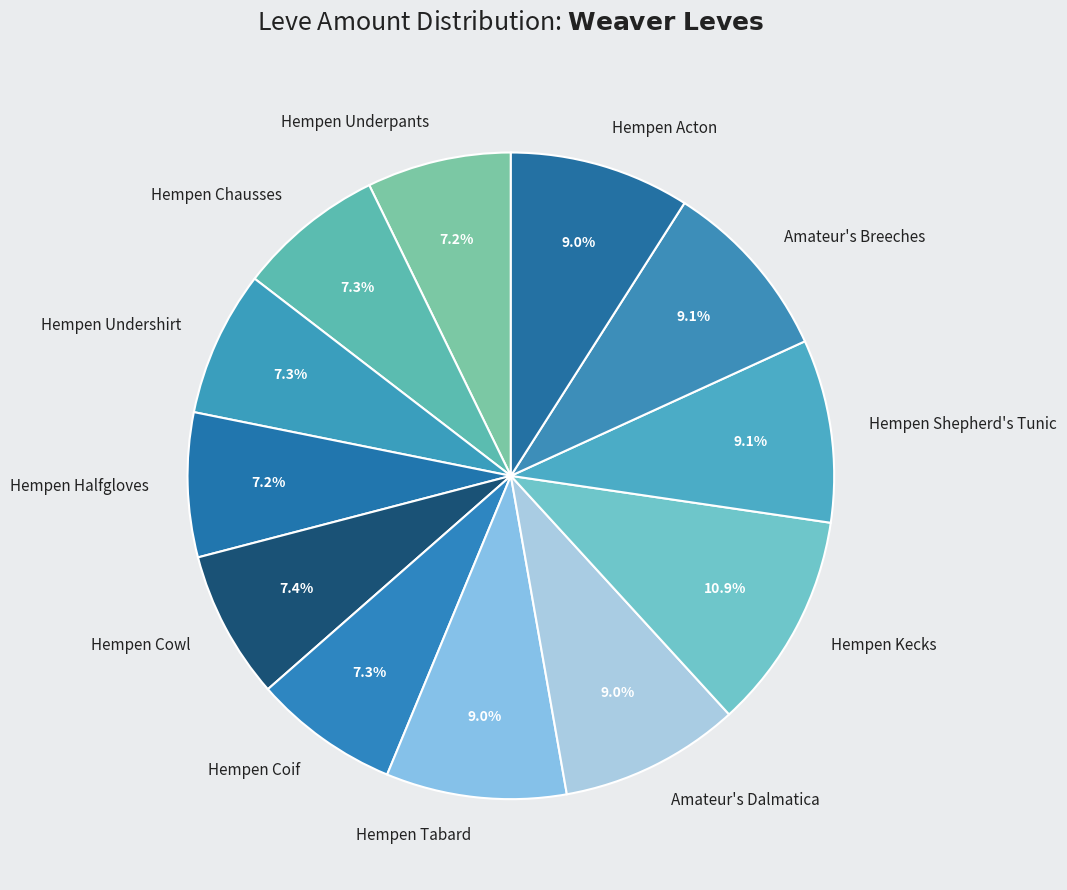

Does Hempen Coif account for over 50% of the chart?

No